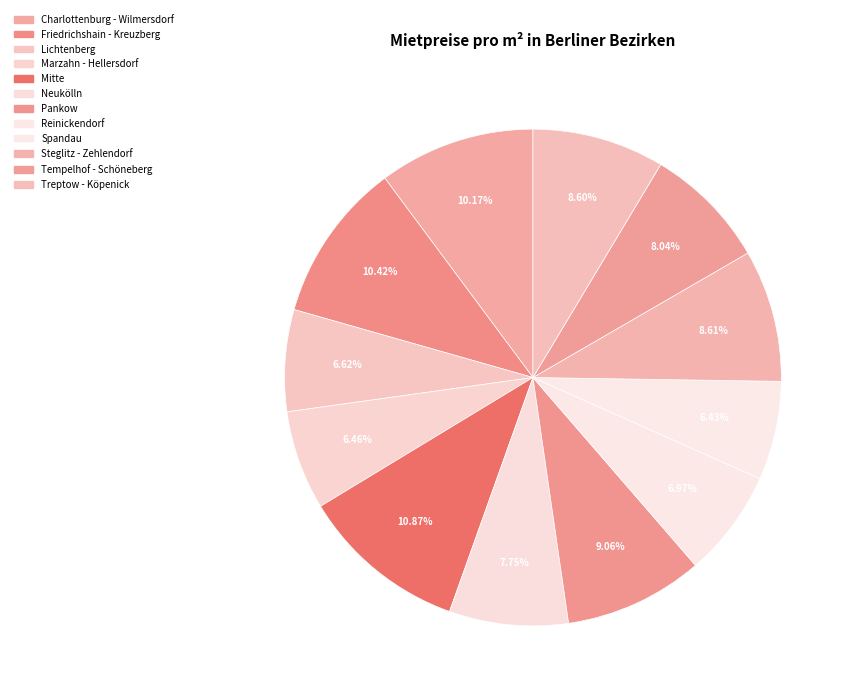

To the nearest percent, what is the difference between the largest and smallest slice percentages?

4%